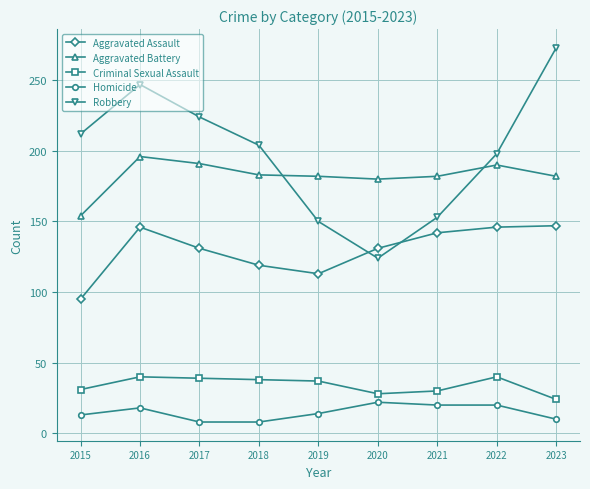

What is the total value across all series at 2015?

505